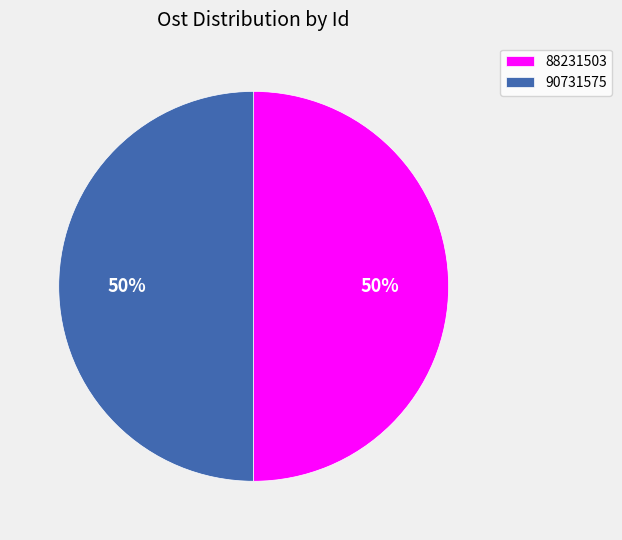

To the nearest percent, what is the combined percentage of 88231503 and 90731575?

100%